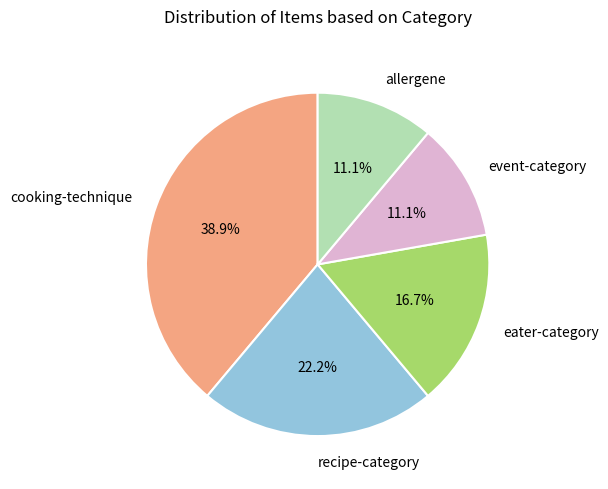

Approximately how many times larger is the value at recipe-category compared to eater-category?

1.3